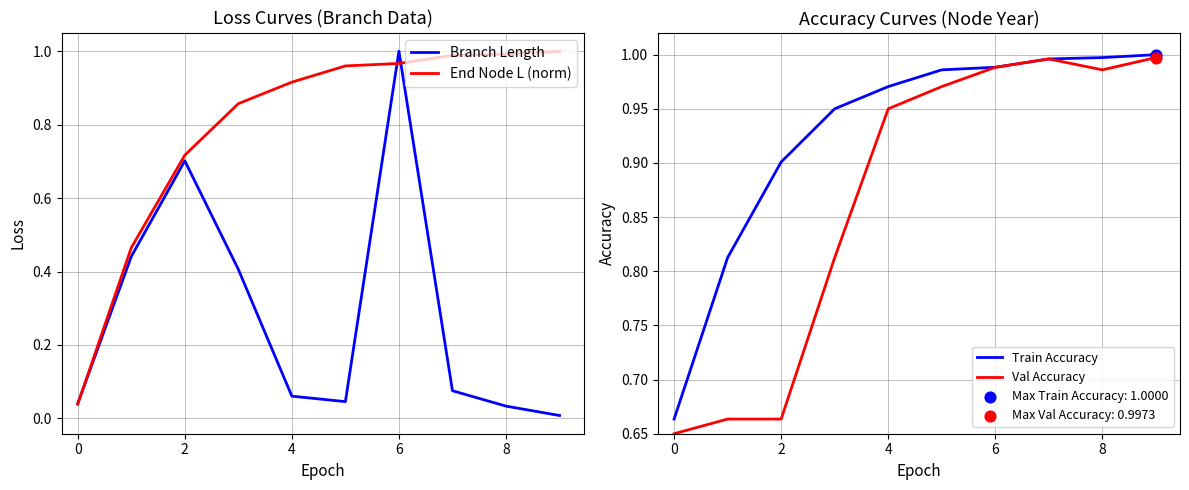

True or false: End Node L (norm) has a value of 0.2 at 8.

False